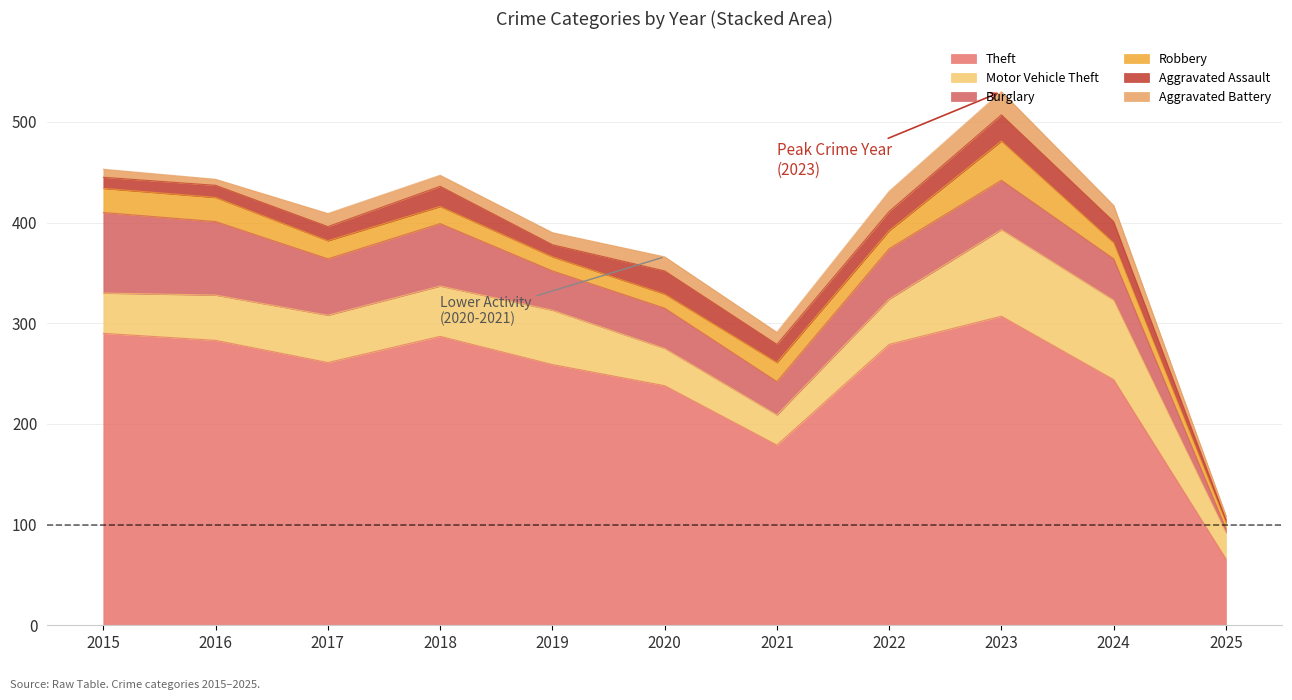

How many data points in Motor Vehicle Theft are less than 45?

4